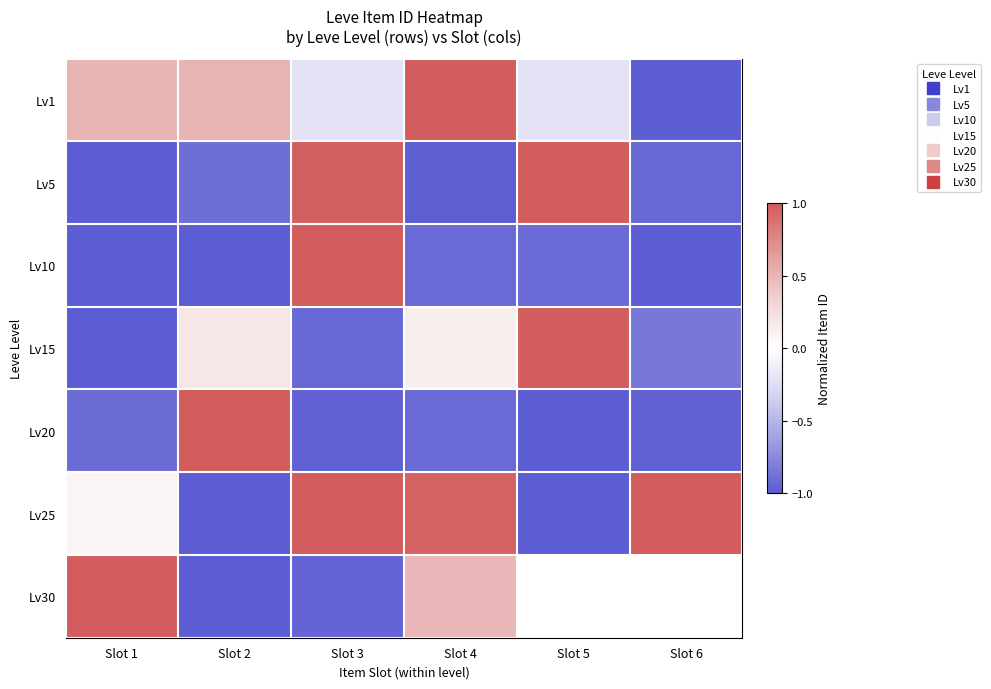

How many values in Lv10 are below zero?

5